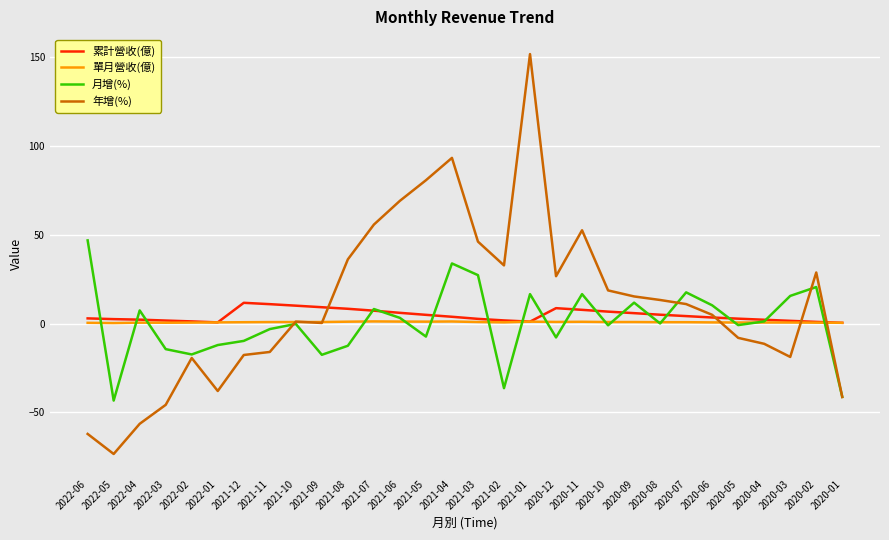

How many distinct data groups are displayed?

4